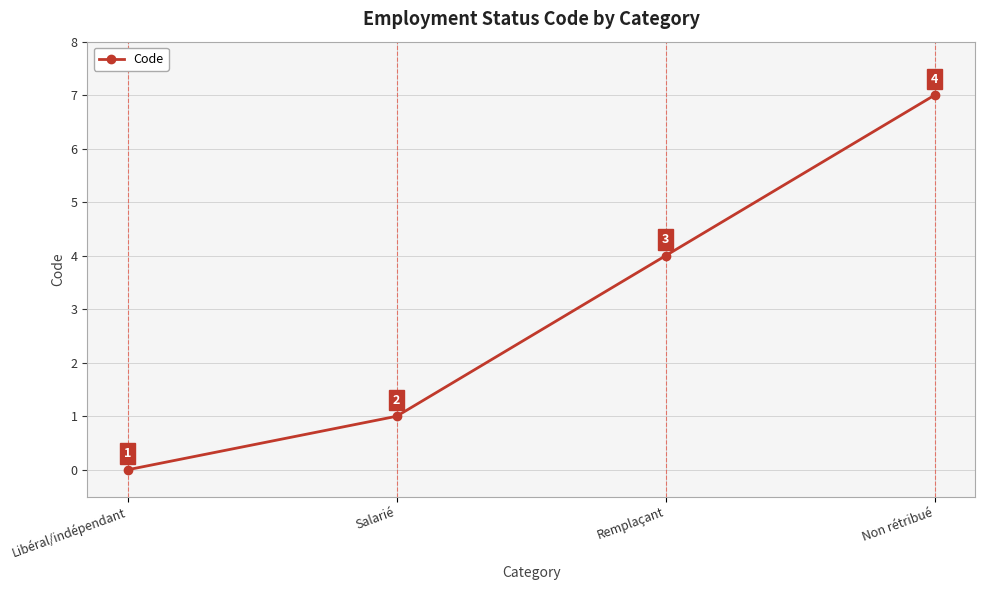

What is the sum of all values?

12